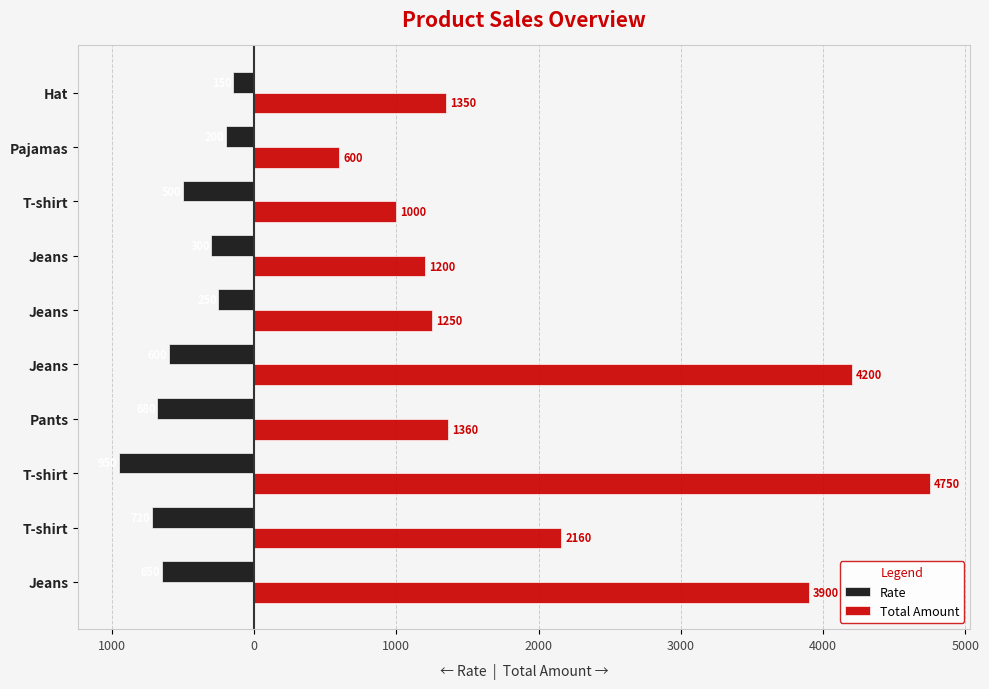

What are all the series names shown in the legend?

Rate, Total Amount